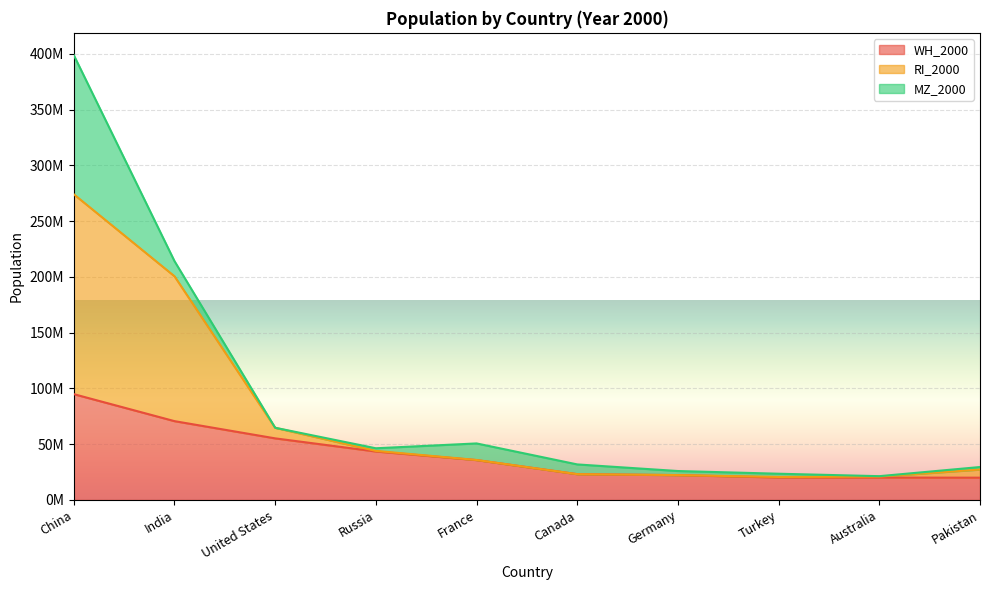

Is the value of RI_2000 at Russia greater than the value of WH_2000 at Russia?

Yes